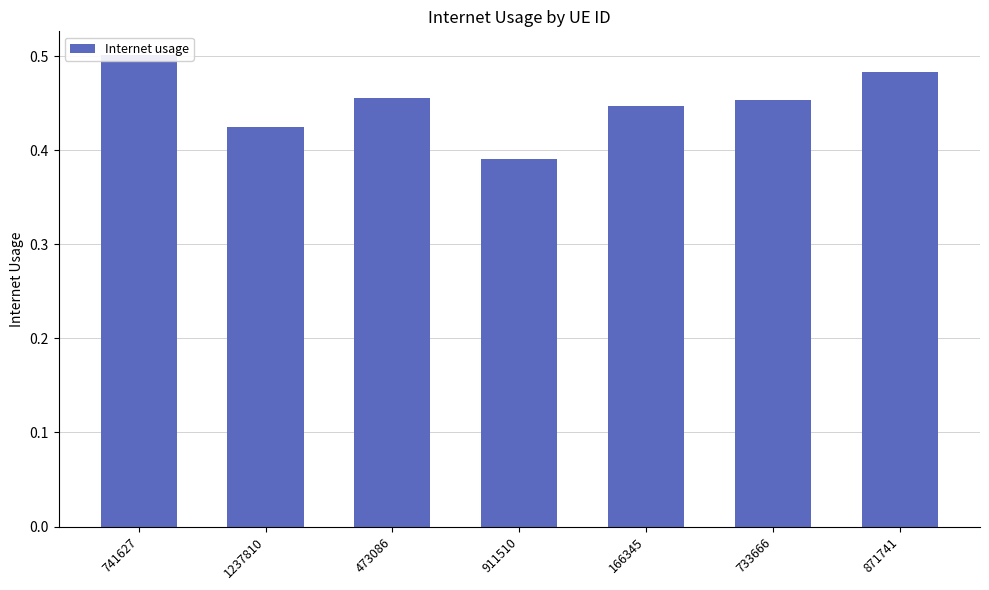

Between 473086 and 911510, which is larger?

473086